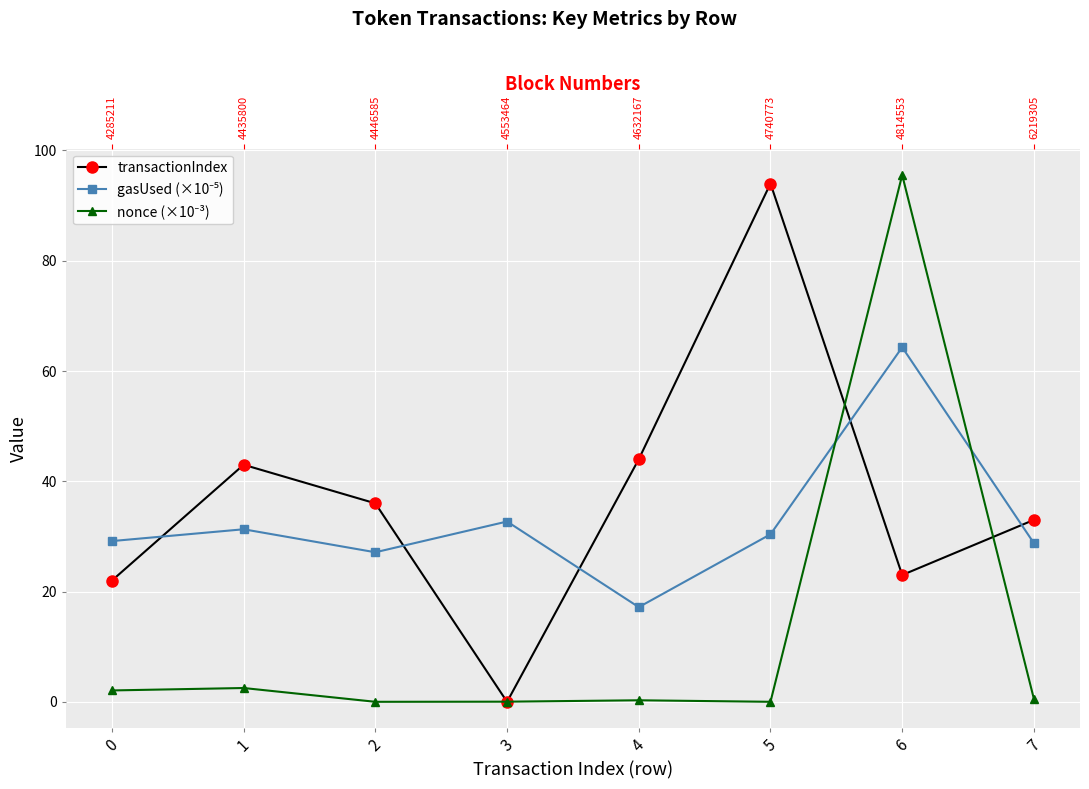

What is the average value of the nonce (×10⁻³) series?

12.6